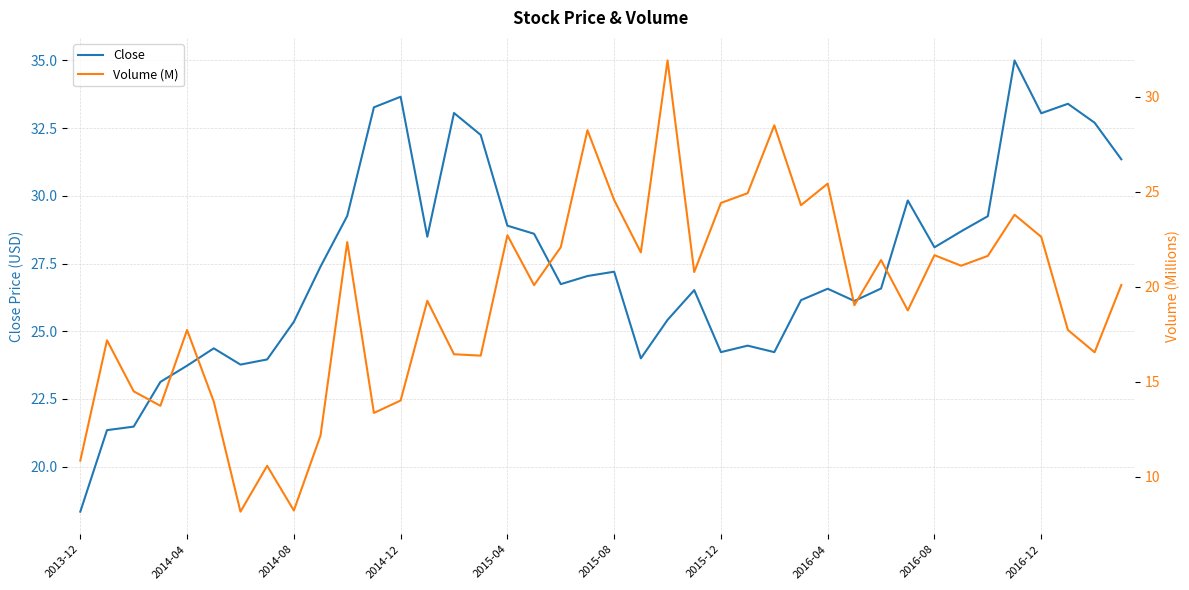

How many values in the Close series exceed 27?

20